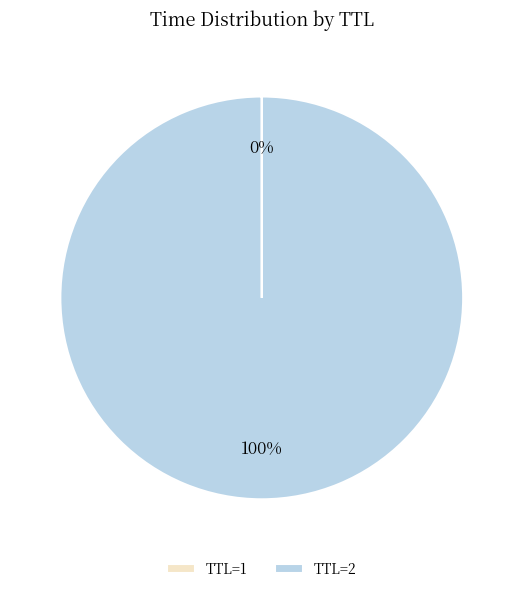

Is it true that TTL=2 is 100% of the pie?

True